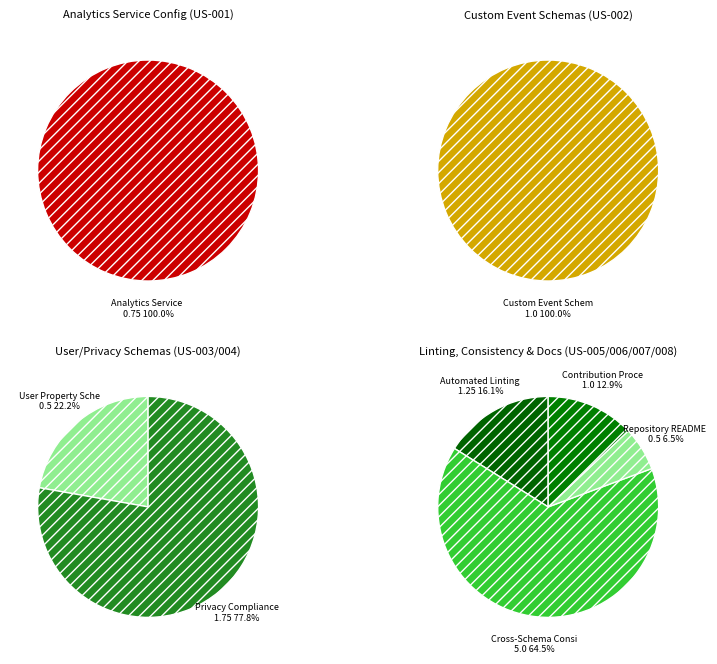

Is it true that 2 is 1% of the pie?

False